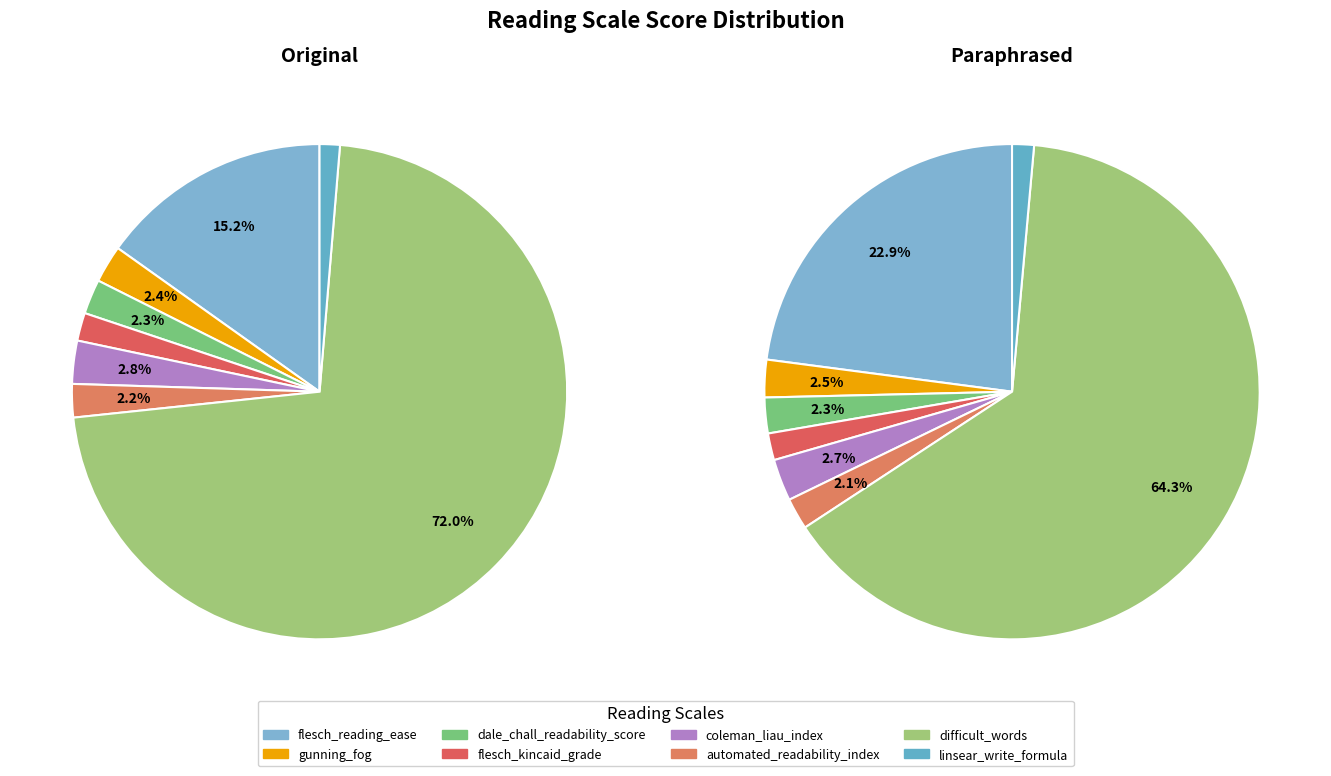

Rank the categories by Original value from highest to lowest.

difficult_words, flesch_reading_ease, coleman_liau_index, gunning_fog, dale_chall_readability_score, automated_readability_index, flesch_kincaid_grade, linsear_write_formula